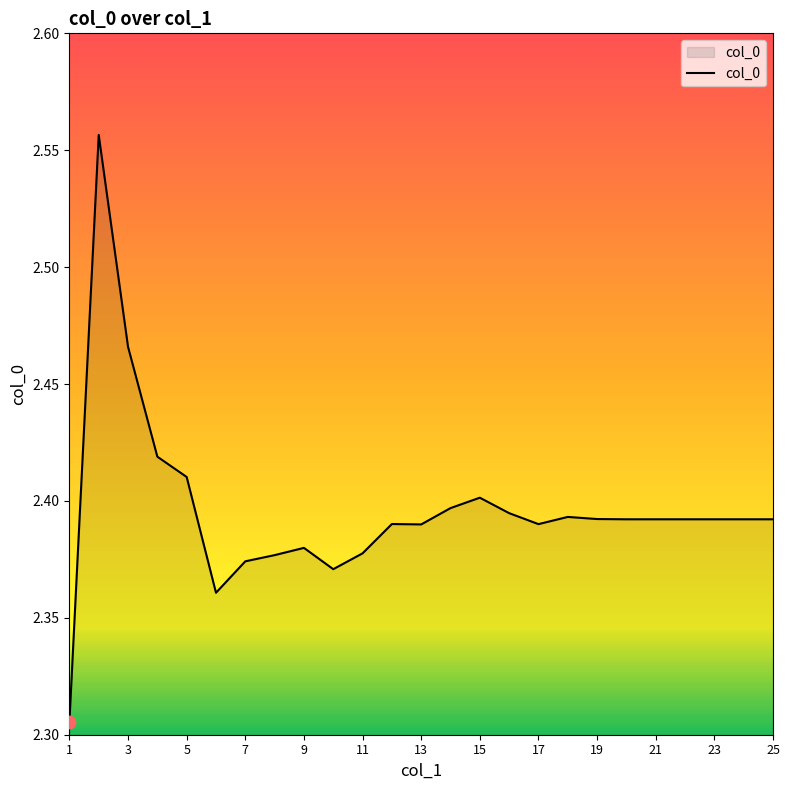

What is the difference between the maximum and minimum values?

0.3